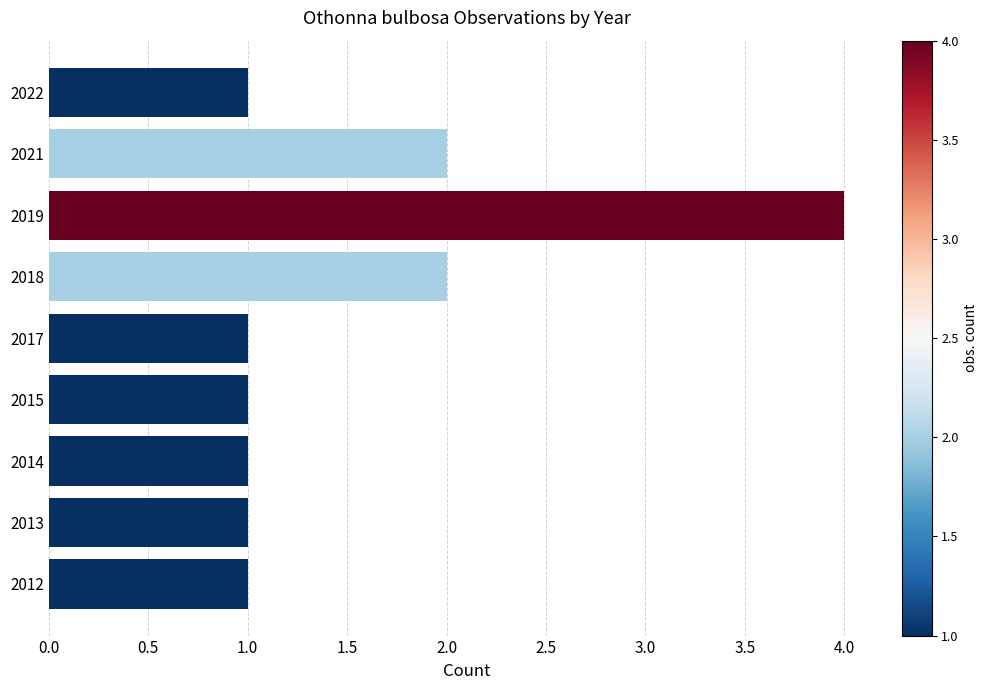

Approximately how many times larger is the value at 2021 compared to 2014?

2.0